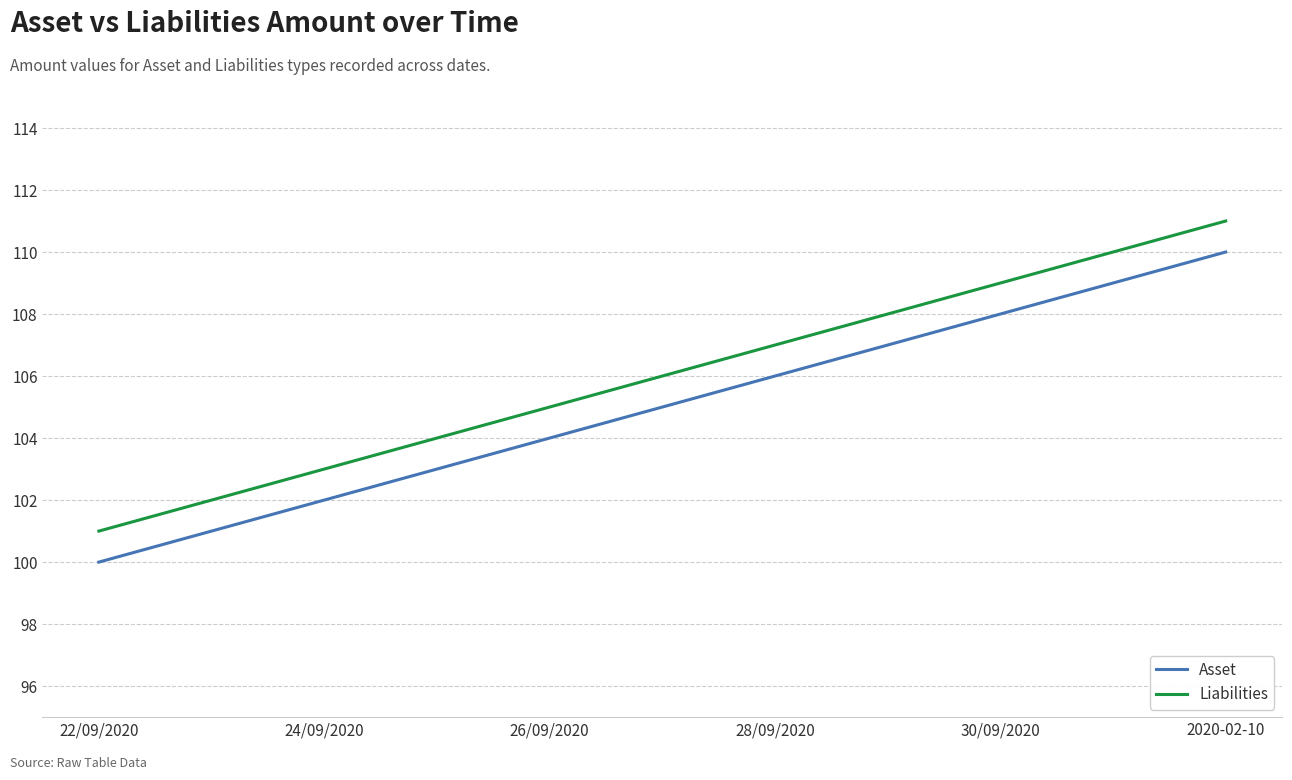

At which label does Liabilities reach its peak?

2020-02-10